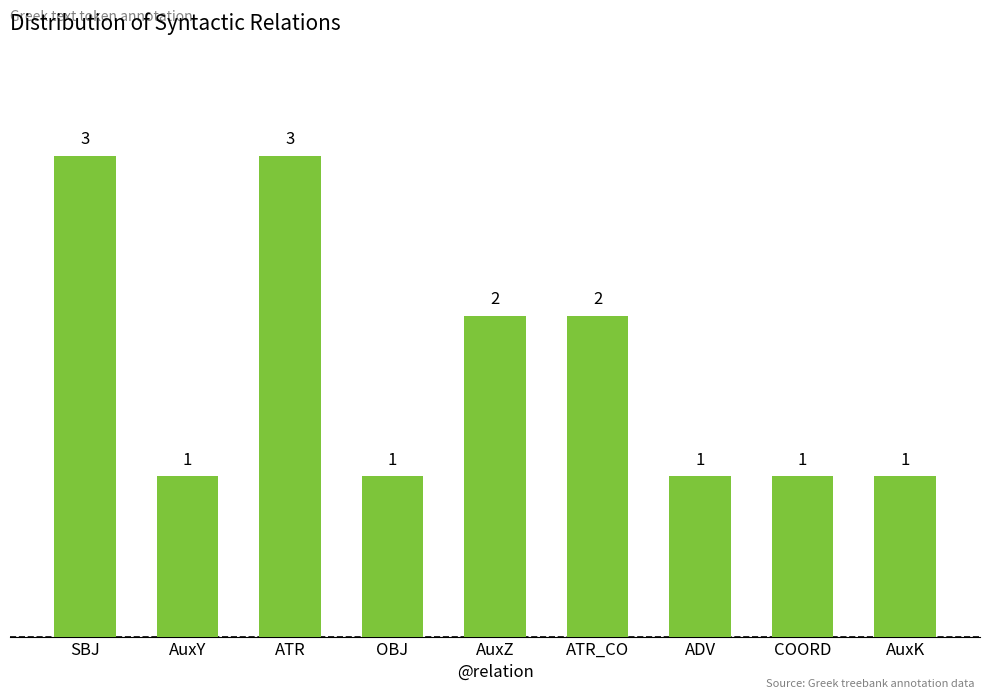

What position from the left is SBJ?

1